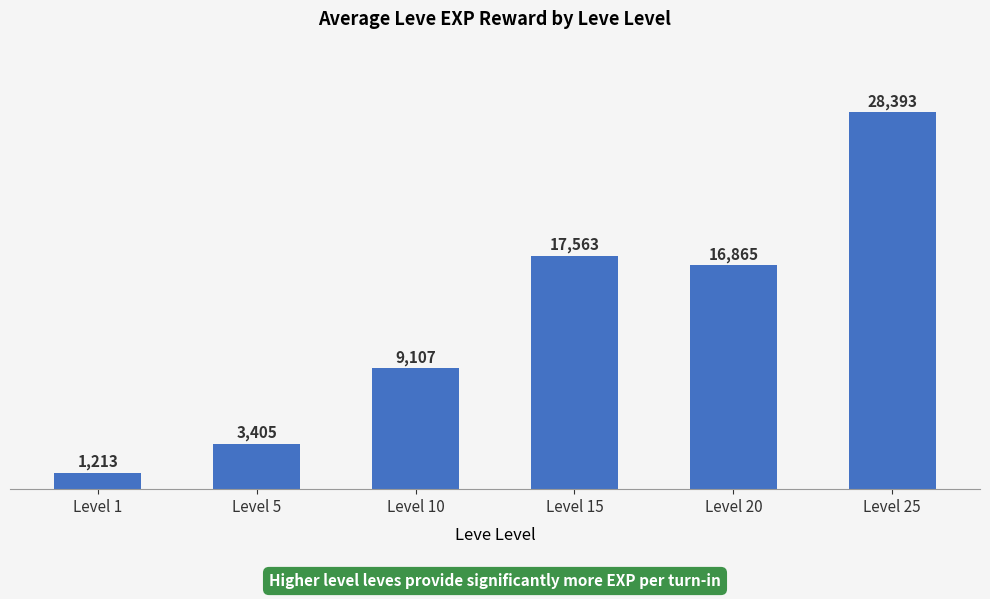

What is the average value?

12757.8